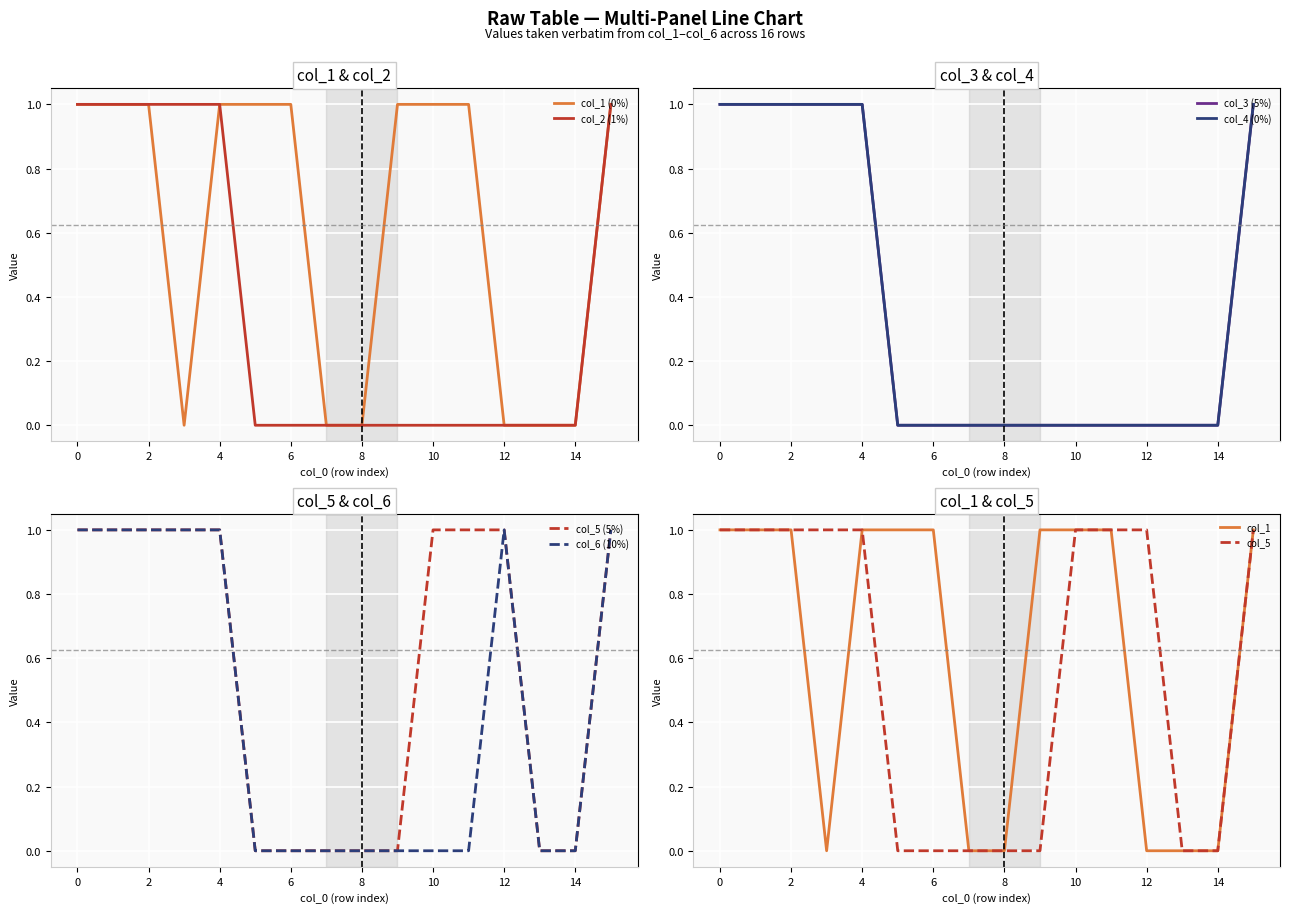

Rank the series at 12 from highest to lowest value.

col_5, col_6, col_1, col_2, col_3, col_4